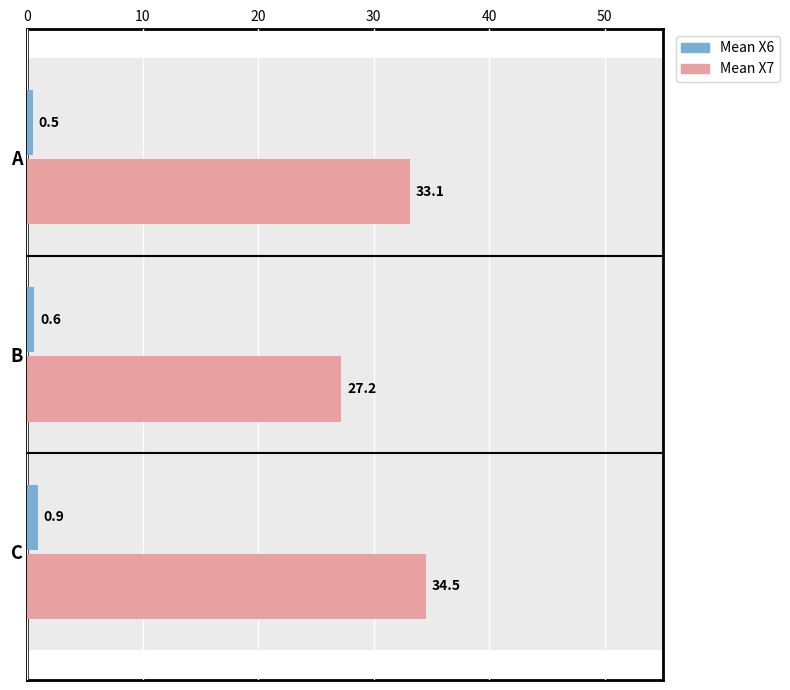

Which series changed the most between A and C?

Mean X7